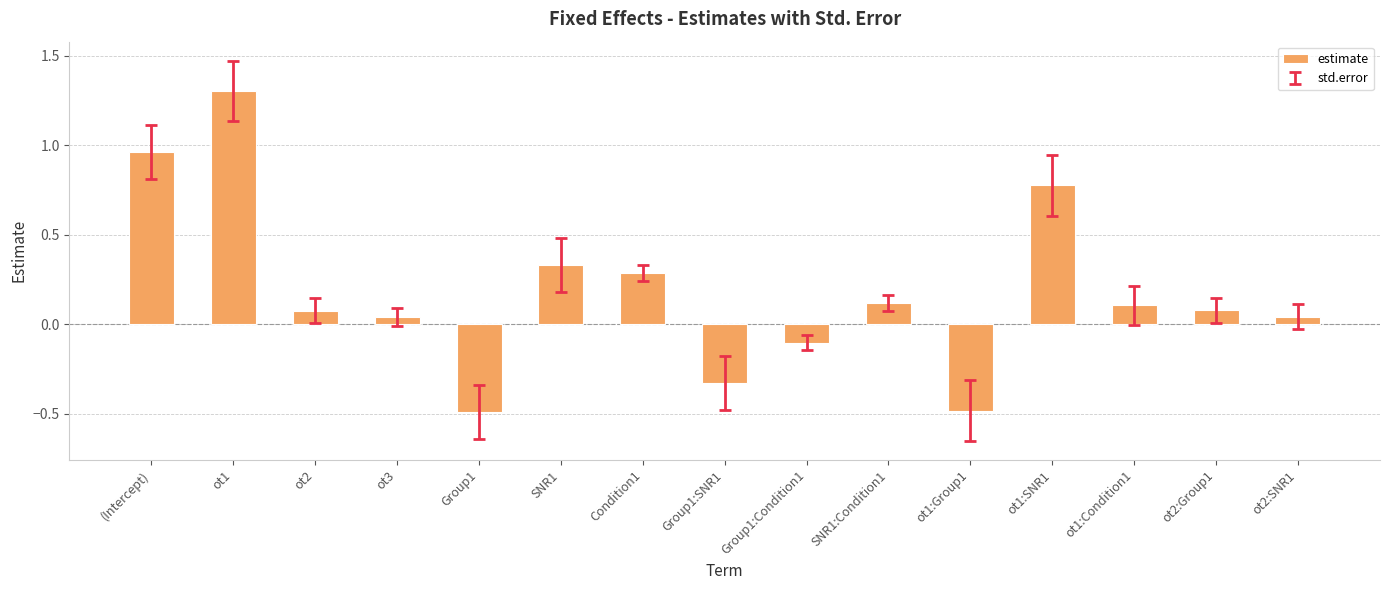

What position from the right is (Intercept)?

15